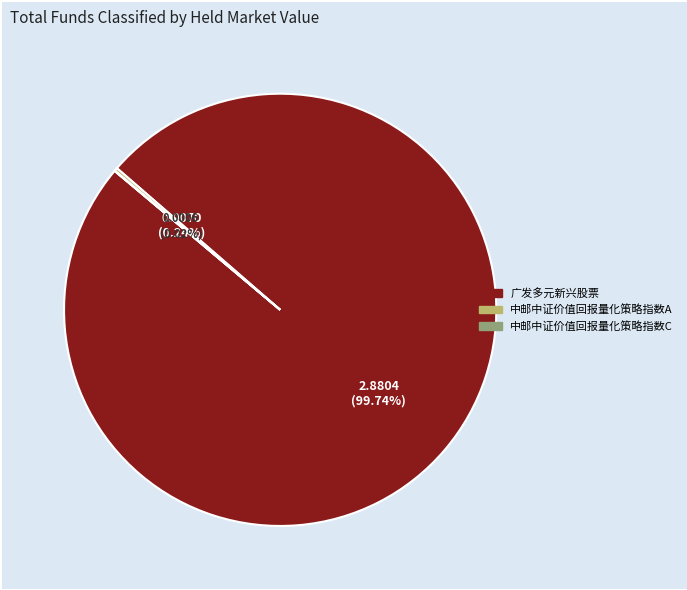

To the nearest percent, what is the average slice percentage?

33%